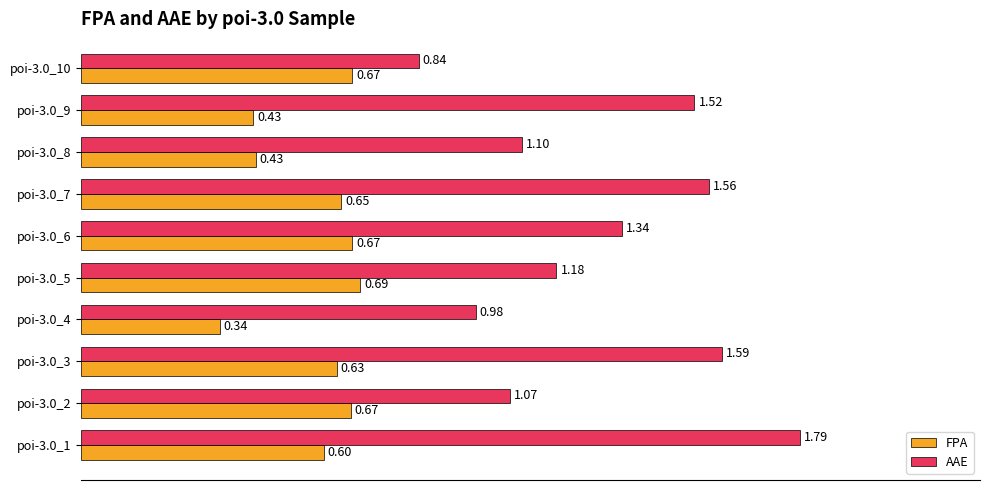

Rank the categories by AAE value from lowest to highest.

poi-3.0_10, poi-3.0_4, poi-3.0_2, poi-3.0_8, poi-3.0_5, poi-3.0_6, poi-3.0_9, poi-3.0_7, poi-3.0_3, poi-3.0_1